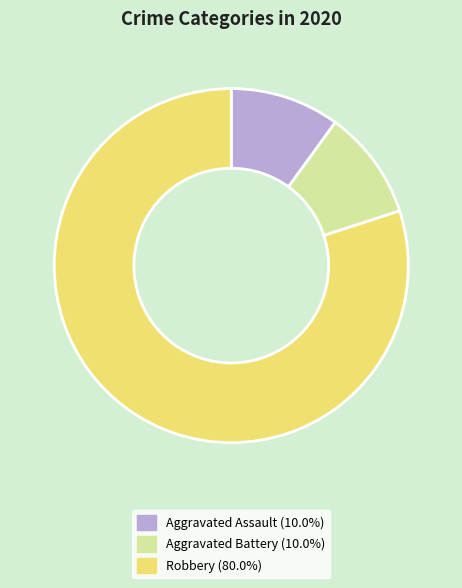

Is the sum of Robbery and Aggravated Battery greater than half?

Yes